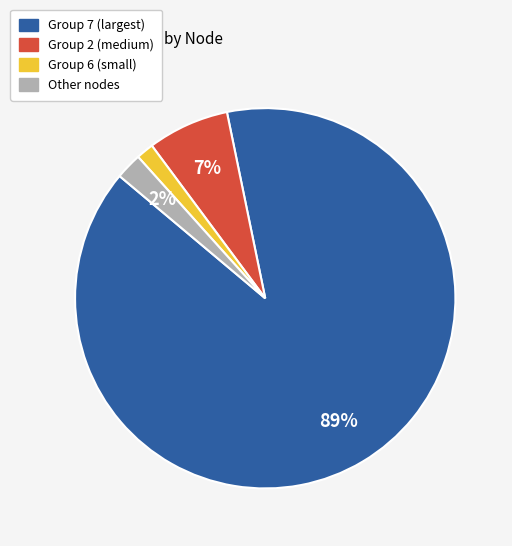

To the nearest percent, what is the average slice percentage?

25%